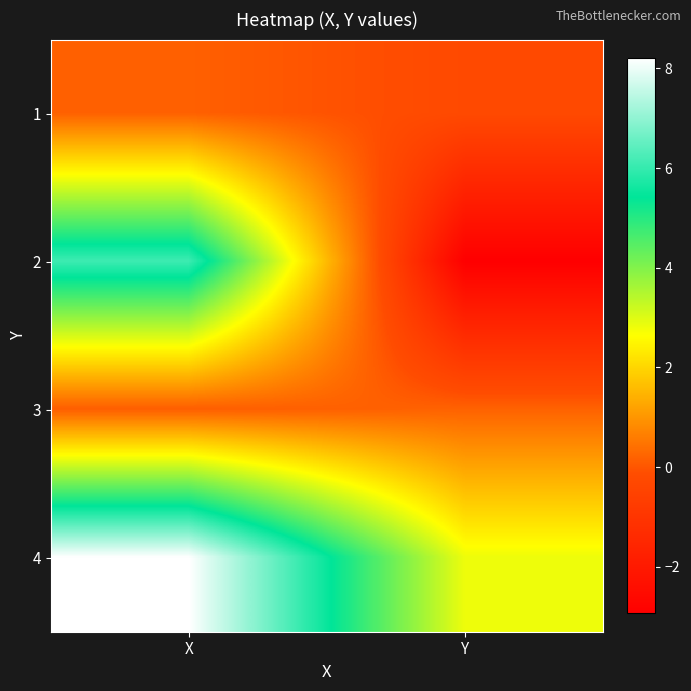

Reading left to right, list all the values displayed in this chart.

1: X=0.2	Y=-0.2
2: X=6.1	Y=-2.9
3: X=0.1	Y=0.2
4: X=8.2	Y=2.8